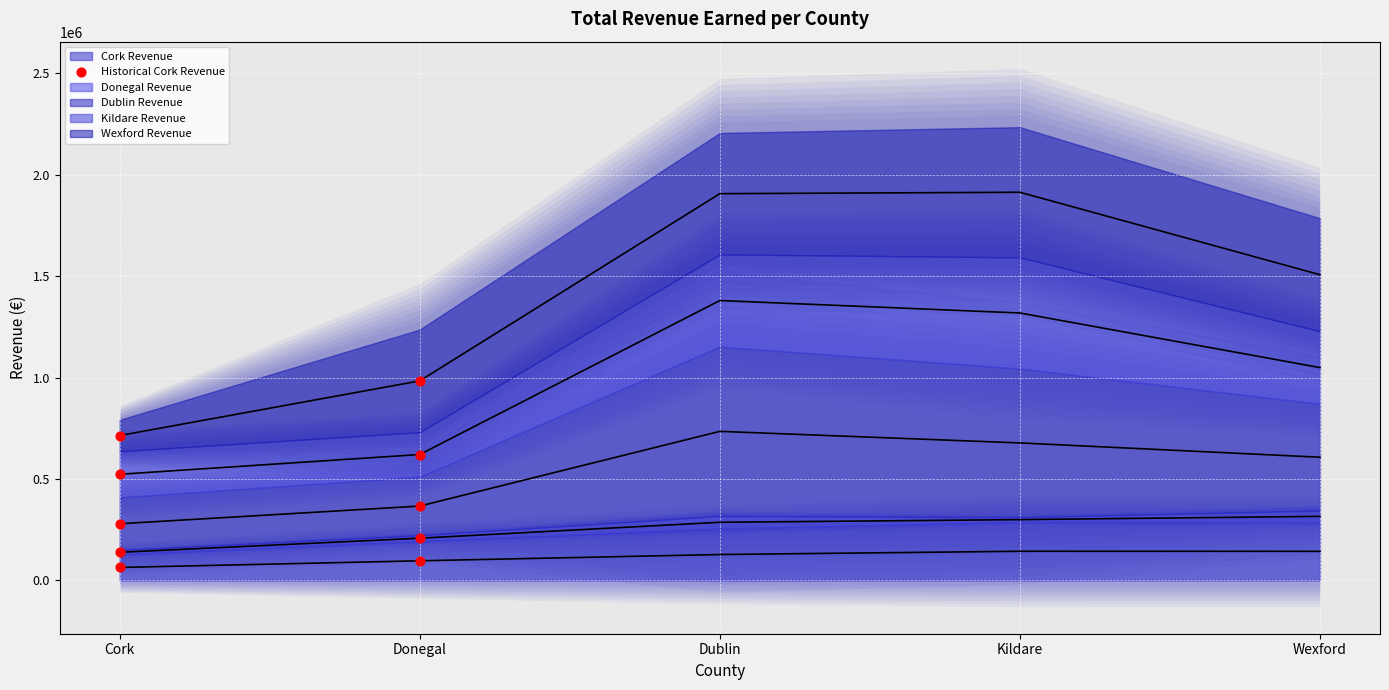

Approximately how many times larger is the value at Donegal compared to Cork?

1.5